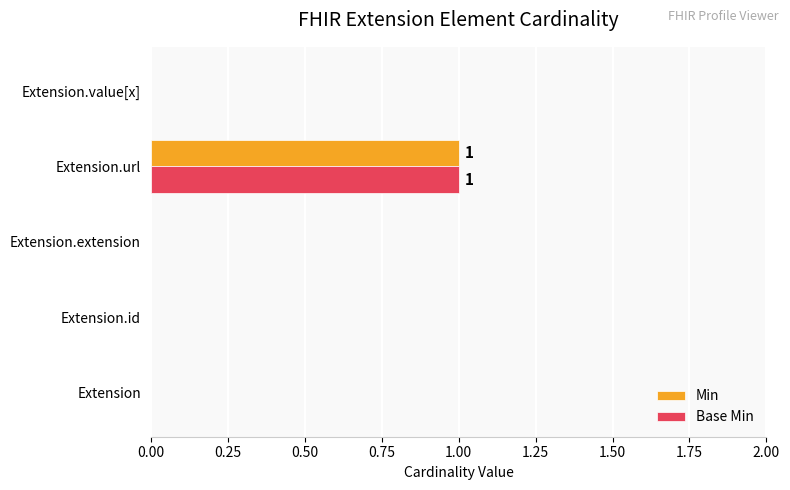

What is the highest value of the Base Min series?

1